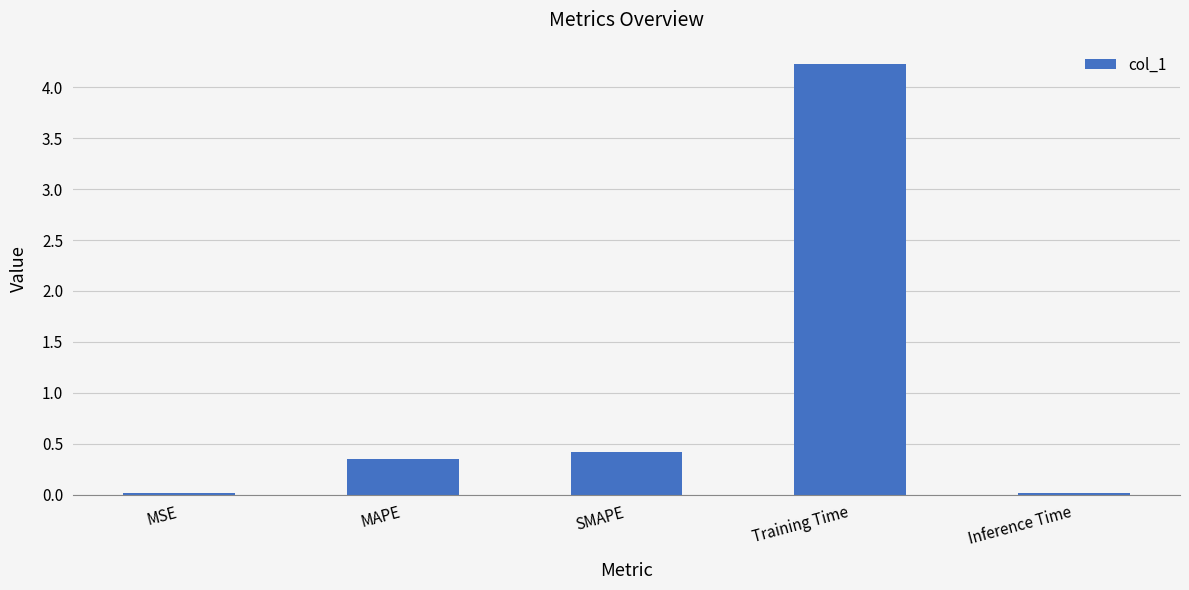

Is it true that the value at MSE is 0.0?

True